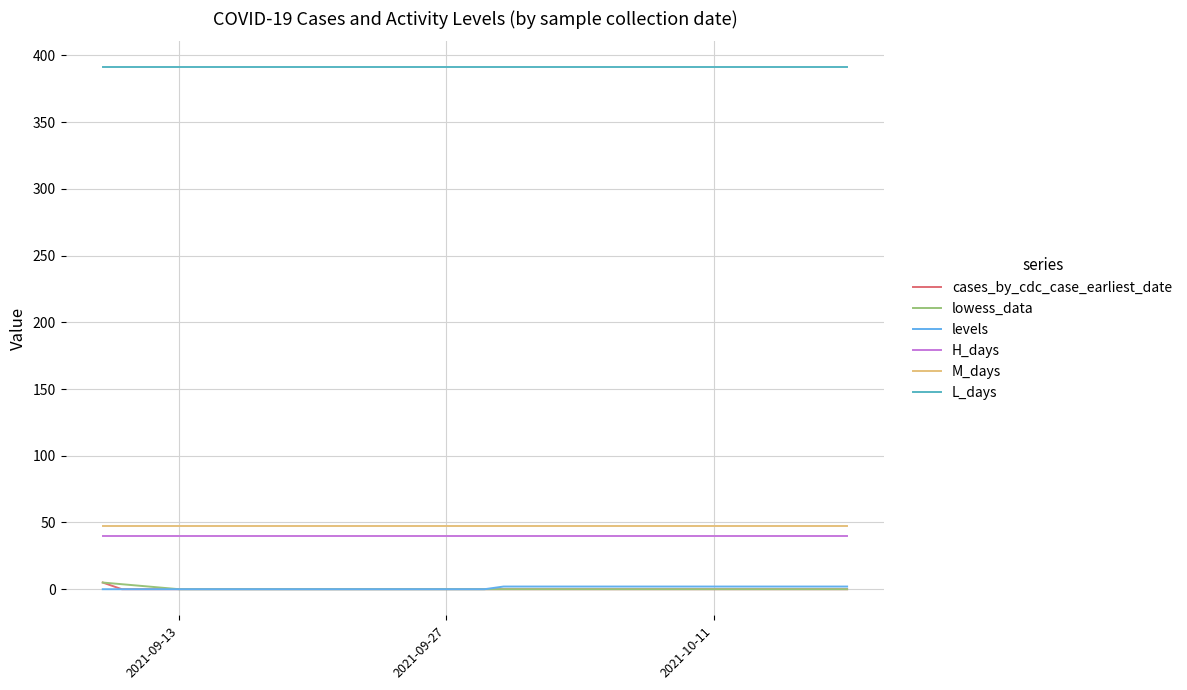

How many cases_by_cdc_case_earliest_date values are between 0 and 1?

39